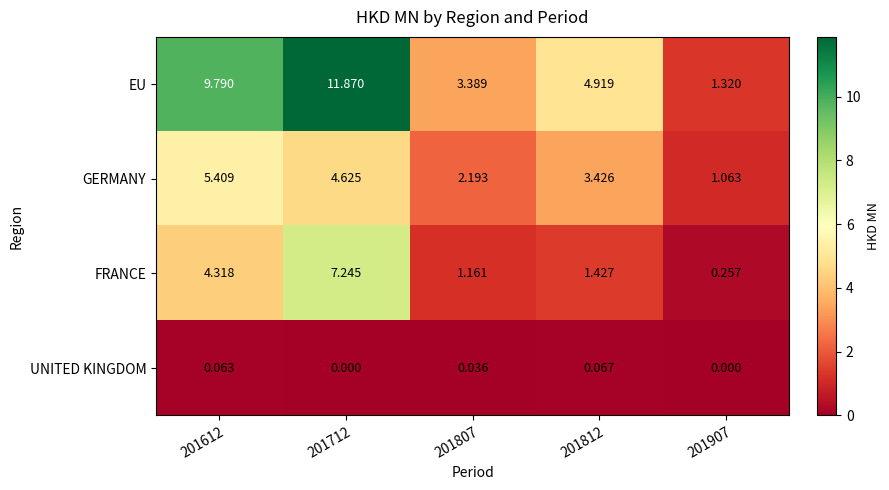

Which series has the largest total across all categories?

EU